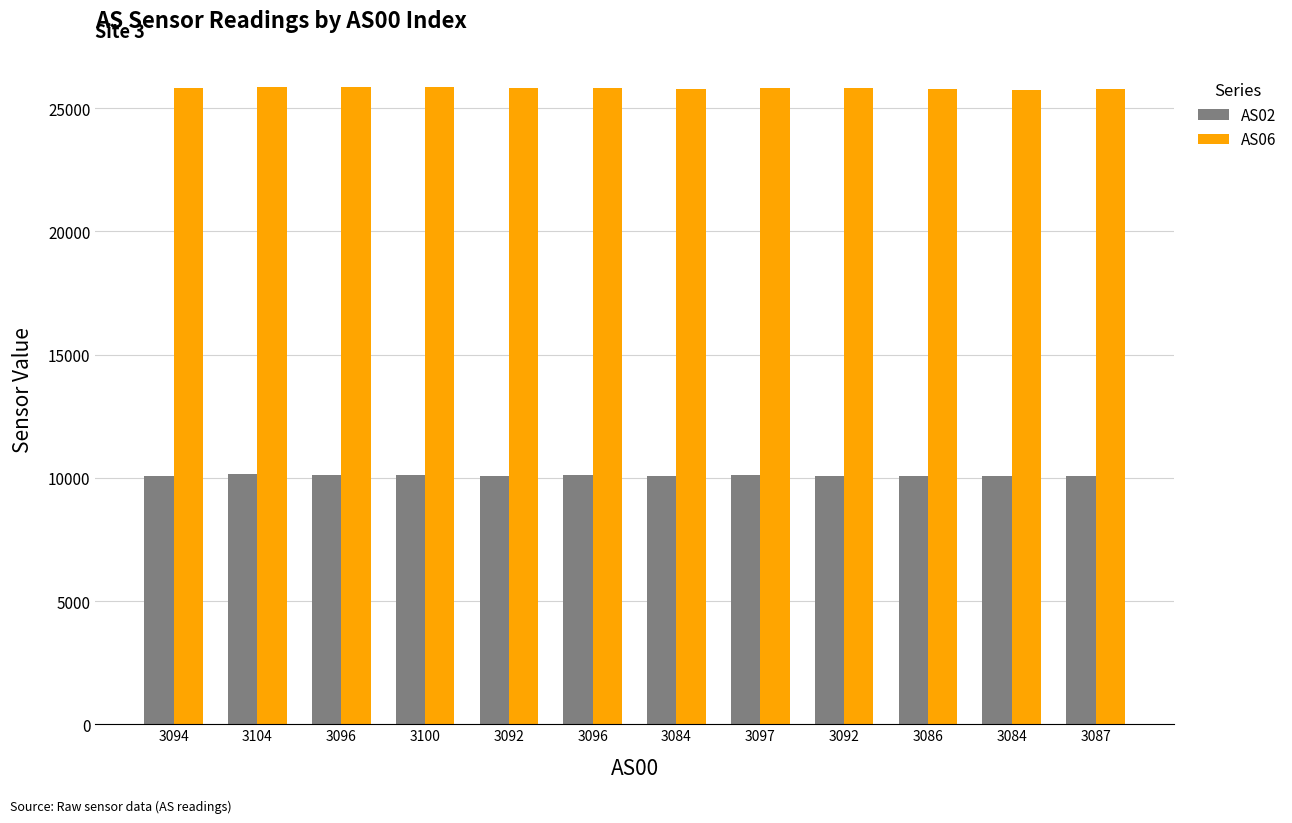

Which series has the largest total across all categories?

AS06